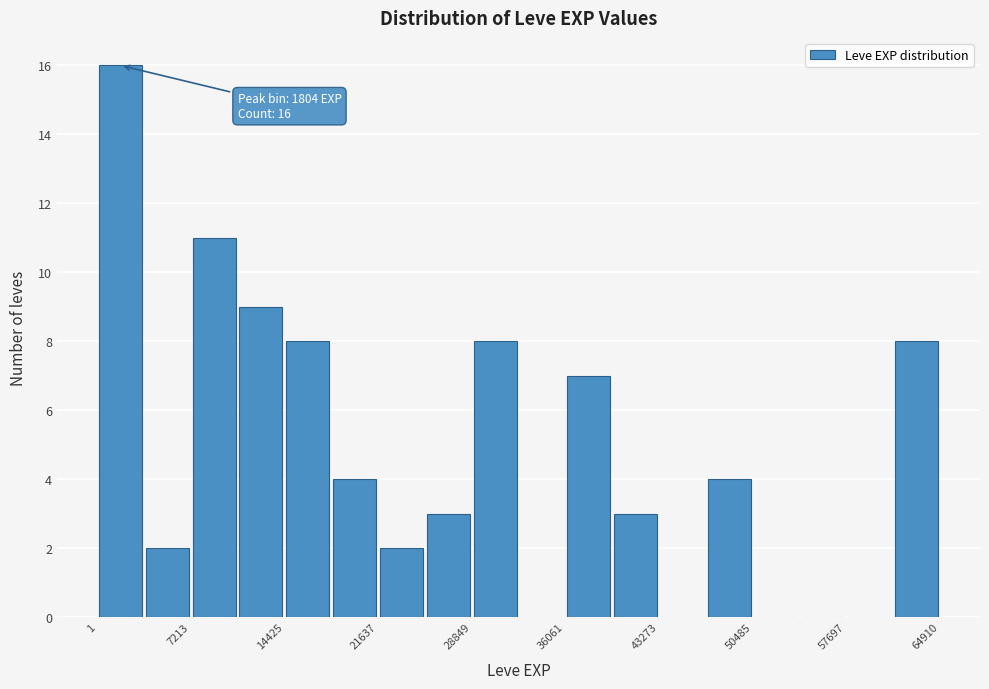

Read against the x-axis, roughly where is the centre of the tallest bar?

2000